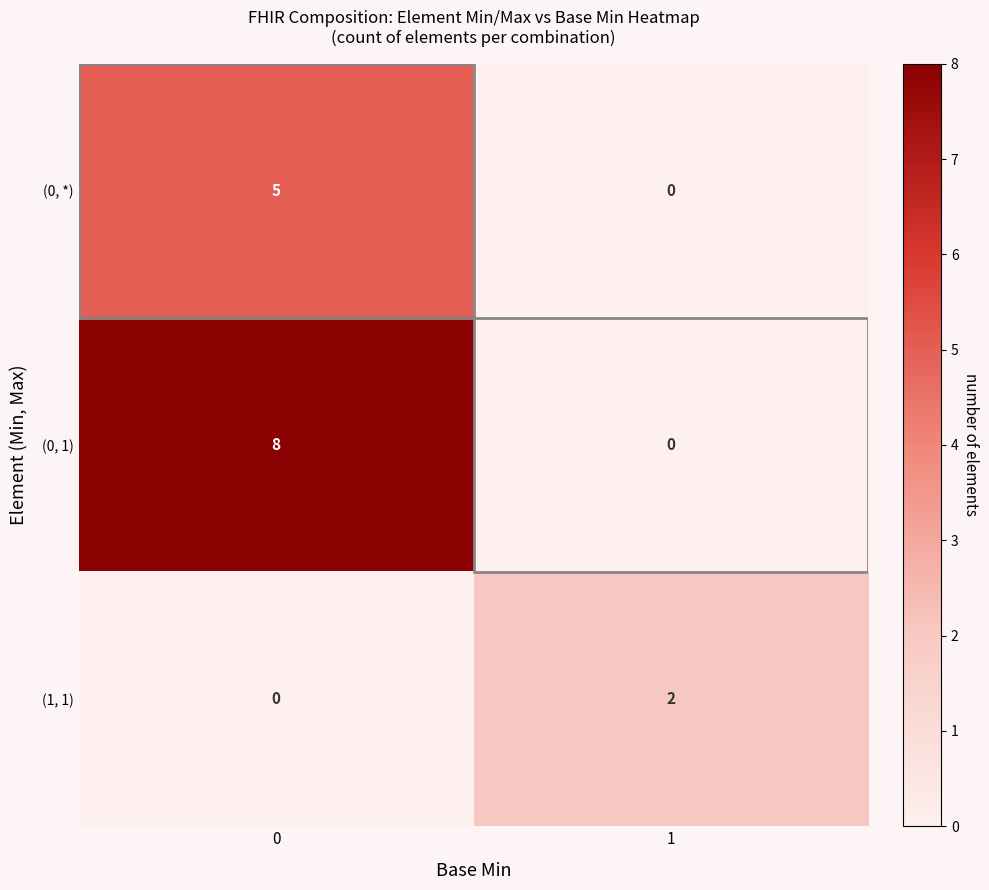

Which series has the widest spread of values?

(0, 1)